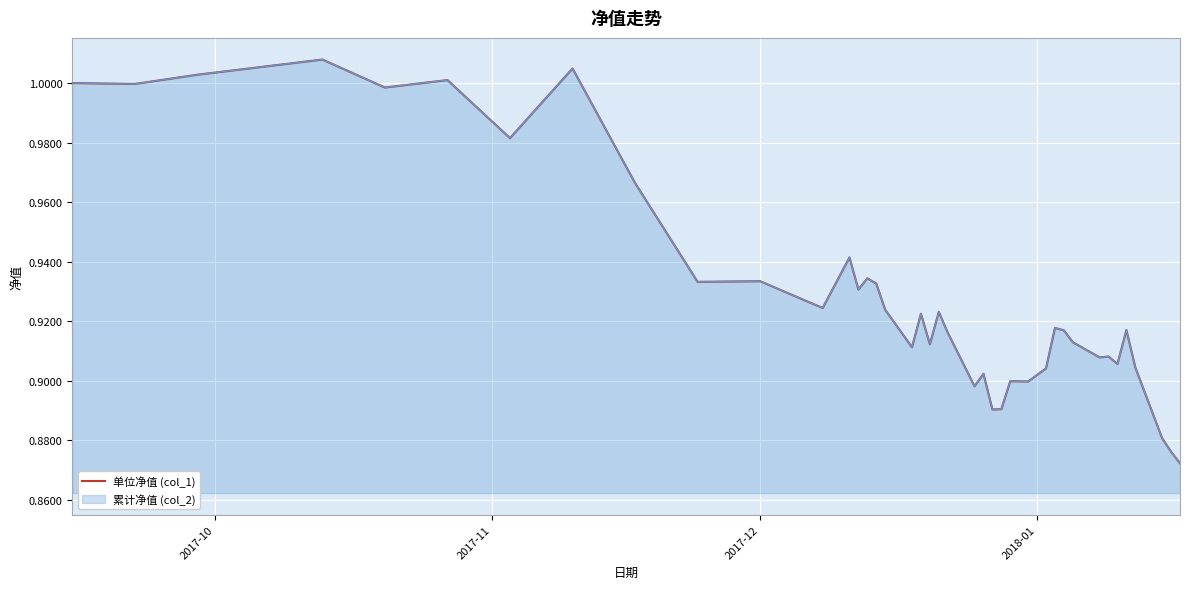

What is the average value?

0.9